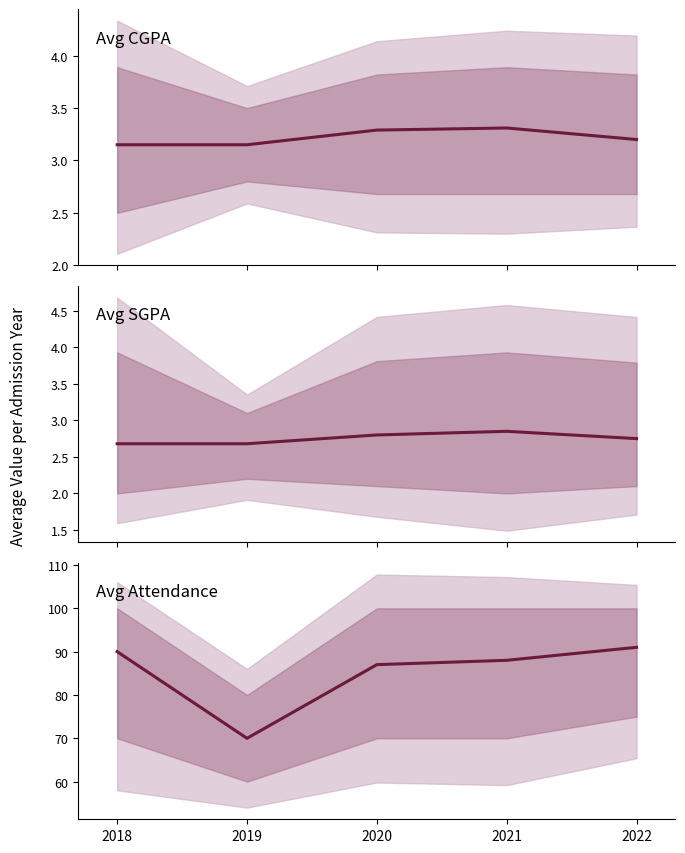

True or false: Avg CGPA has more than 0 interior local peaks.

True